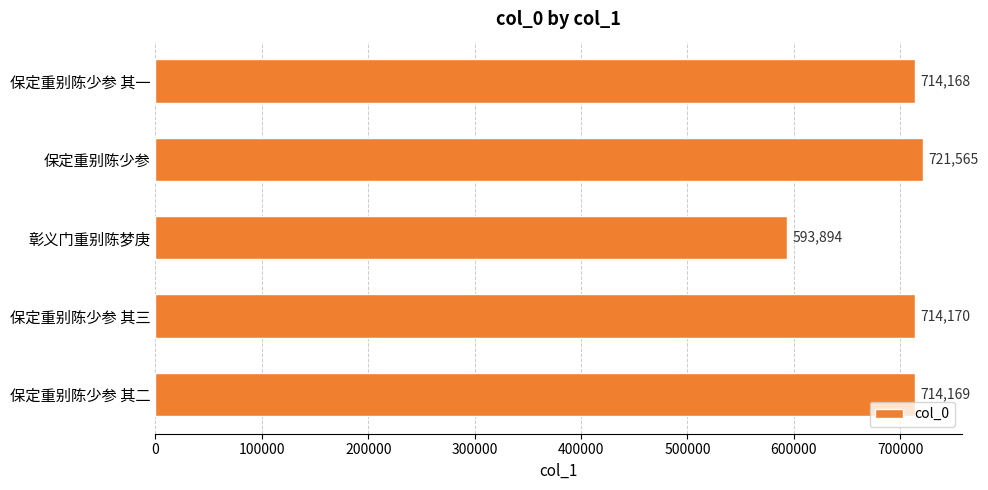

Reading bottom to top, what are all the values shown in this chart?

保定重别陈少参 其二=714169	保定重别陈少参 其三=714170	彰义门重别陈梦庚=593894	保定重别陈少参=721565	保定重别陈少参 其一=714168